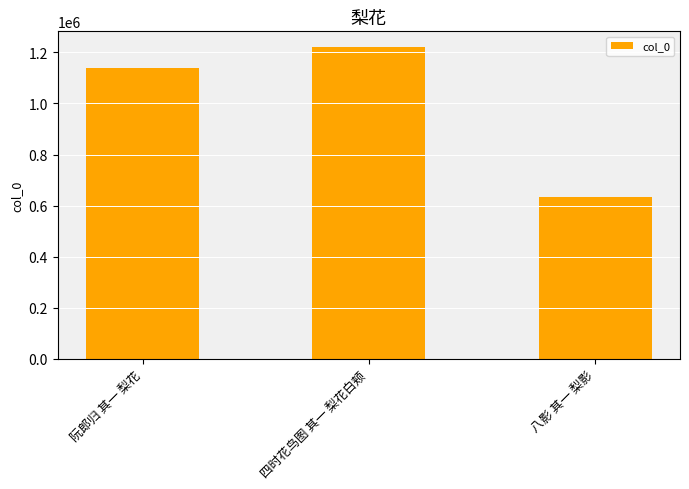

True or false: the data shows 635546 at 八影 其一 梨影.

True